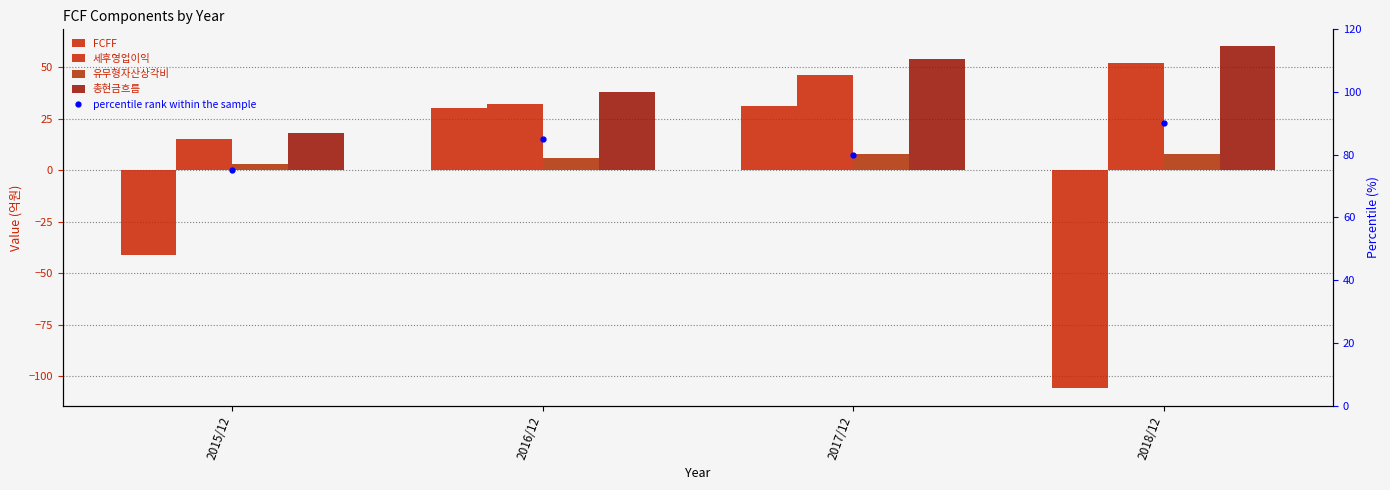

Which category has the lowest value in the 유무형자산상각비 series?

2015/12